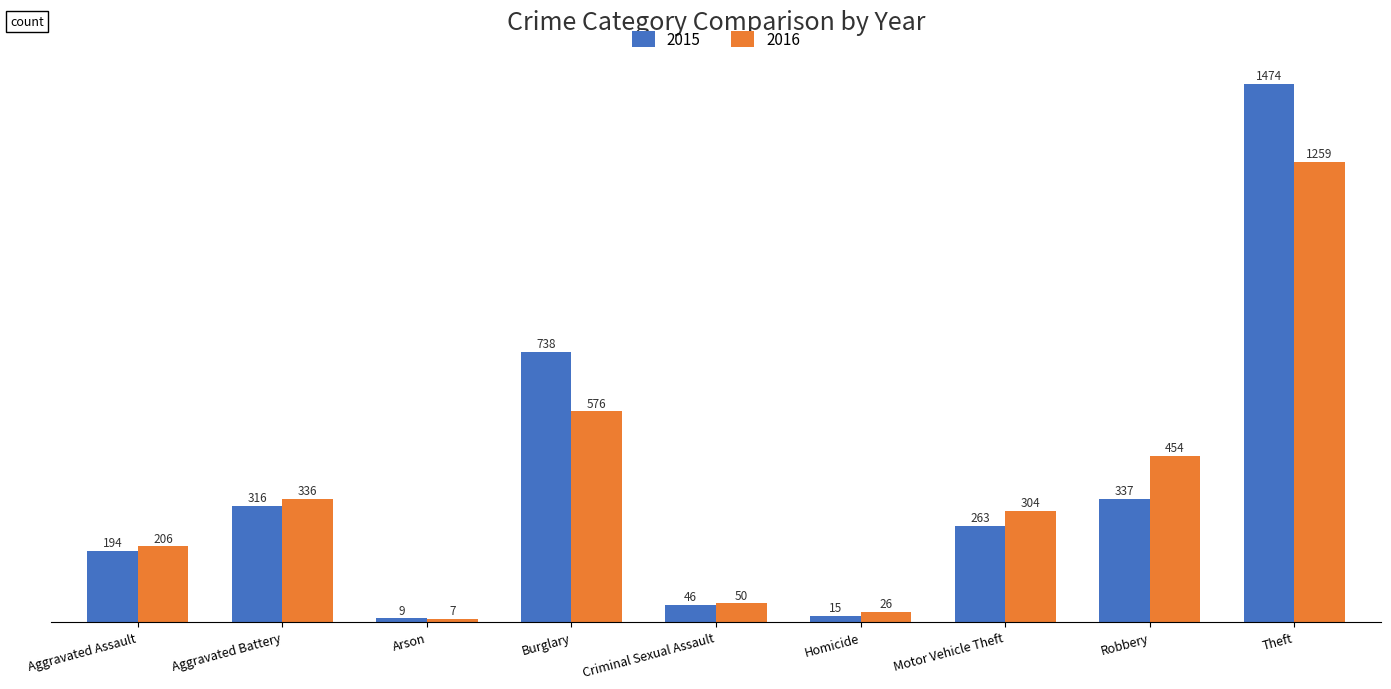

At which category is the sum across all series the highest?

Theft